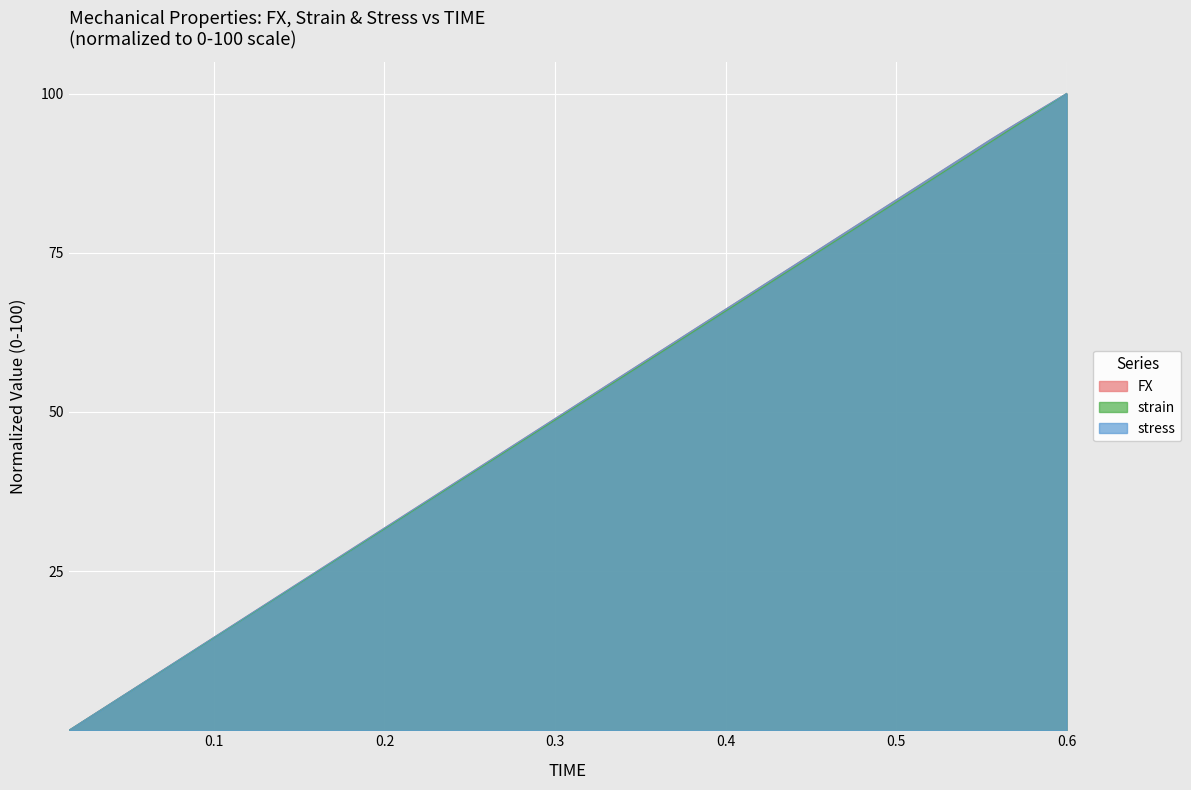

Reading left to right, transcribe all the data shown in this chart.

FX: 0.015=0.0	0.03=2.6	0.045=5.2	0.06=7.7	0.075=10.3	0.09=12.9	0.105=15.5	0.12=18.0	0.135=20.6	0.15=23.2	0.165=25.8	0.18=28.3	0.195=30.9	0.21=33.5	0.225=36.1	0.24=38.6	0.255=41.2	0.27=43.8	0.285=46.4	0.3=48.9	0.315=51.5	0.33=54.1	0.345=56.7	0.36=59.2	0.375=61.8	0.39=64.4	0.405=67.0	0.42=69.5	0.435=72.1	0.45=74.7	0.465=77.3	0.48=79.8	0.495=82.4	0.51=85.0	0.525=87.6	0.54=90.1	0.555=92.7	0.57=95.2	0.585=97.6	0.6=100.0
strain: 0.015=0.0	0.03=2.6	0.045=5.1	0.06=7.7	0.075=10.3	0.09=12.8	0.105=15.4	0.12=17.9	0.135=20.5	0.15=23.1	0.165=25.6	0.18=28.2	0.195=30.8	0.21=33.3	0.225=35.9	0.24=38.5	0.255=41.0	0.27=43.6	0.285=46.2	0.3=48.7	0.315=51.3	0.33=53.8	0.345=56.4	0.36=59.0	0.375=61.5	0.39=64.1	0.405=66.7	0.42=69.2	0.435=71.8	0.45=74.4	0.465=76.9	0.48=79.5	0.495=82.1	0.51=84.6	0.525=87.2	0.54=89.7	0.555=92.3	0.57=94.9	0.585=97.4	0.6=100.0
stress: 0.015=0.0	0.03=2.6	0.045=5.2	0.06=7.7	0.075=10.3	0.09=12.9	0.105=15.5	0.12=18.0	0.135=20.6	0.15=23.2	0.165=25.8	0.18=28.3	0.195=30.9	0.21=33.5	0.225=36.1	0.24=38.6	0.255=41.2	0.27=43.8	0.285=46.4	0.3=48.9	0.315=51.5	0.33=54.1	0.345=56.7	0.36=59.2	0.375=61.8	0.39=64.4	0.405=67.0	0.42=69.5	0.435=72.1	0.45=74.7	0.465=77.3	0.48=79.8	0.495=82.4	0.51=85.0	0.525=87.6	0.54=90.1	0.555=92.7	0.57=95.2	0.585=97.6	0.6=100.0